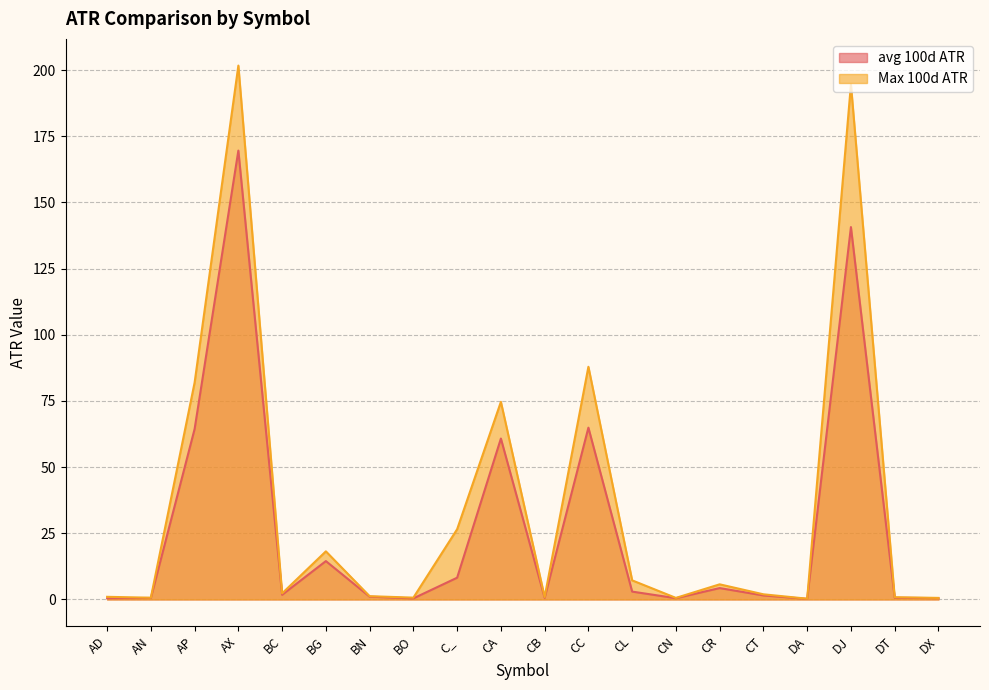

At which category is the sum across all series the highest?

AX